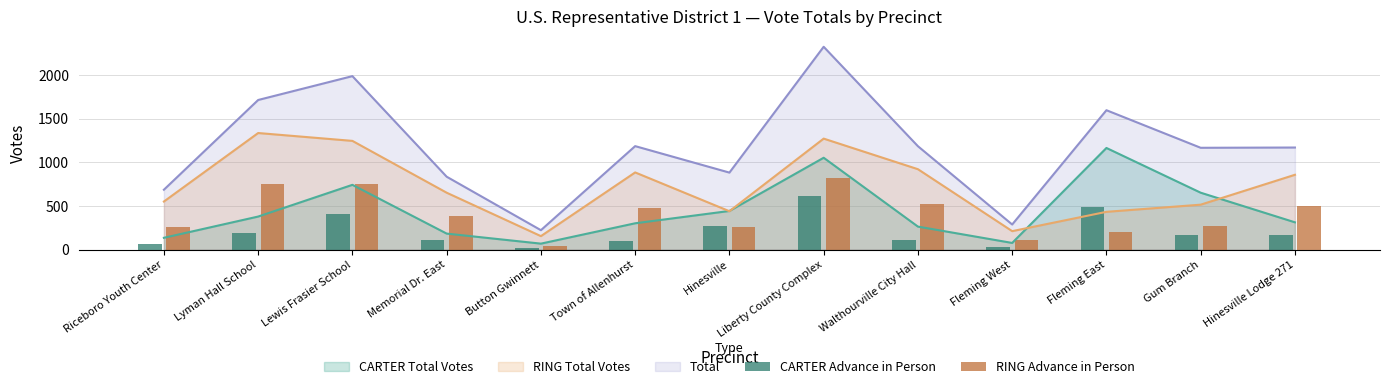

Is the value of Total at Lewis Frasier School greater than the value of RING Total Votes at Lewis Frasier School?

Yes